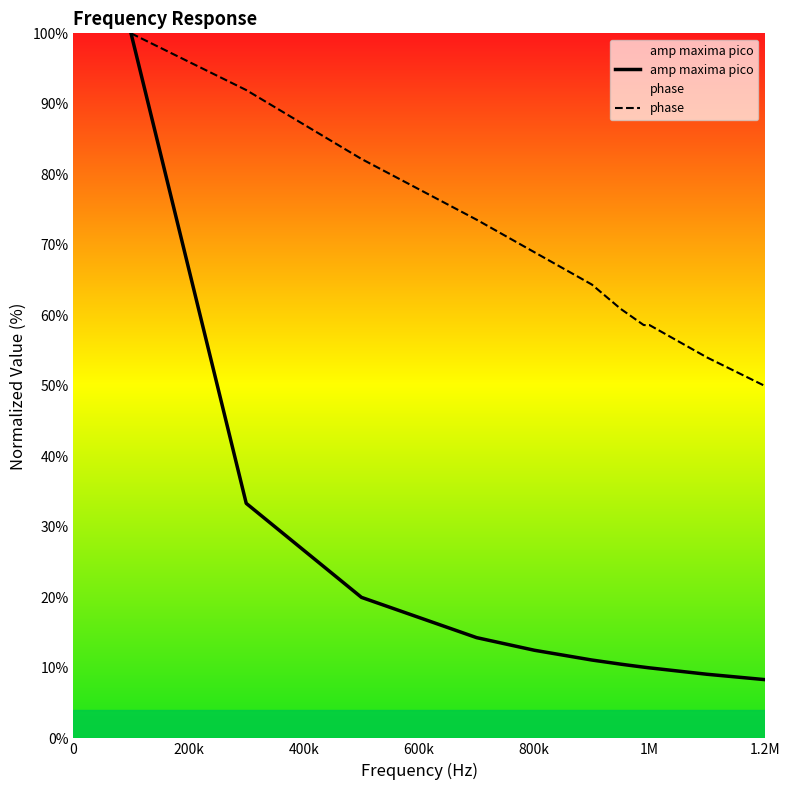

Where does the amp maxima pico series first go above 10?

100000